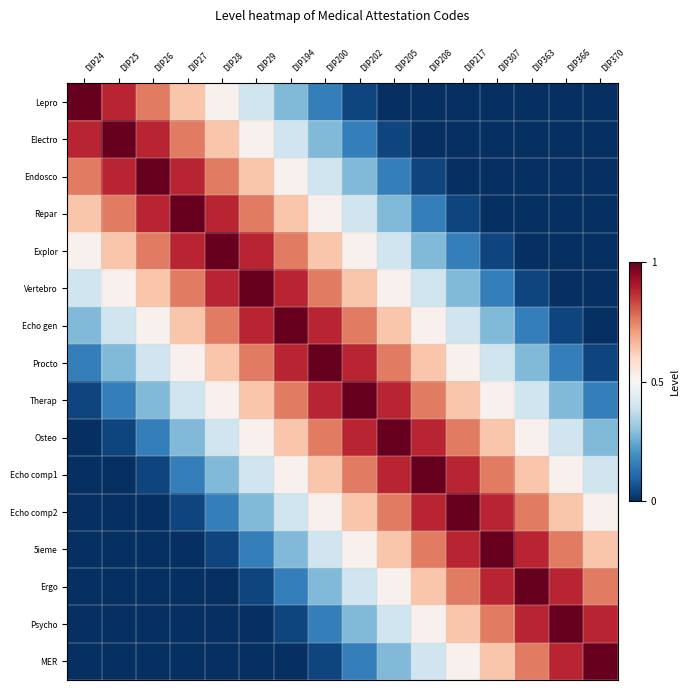

How many data points does each series have?

16